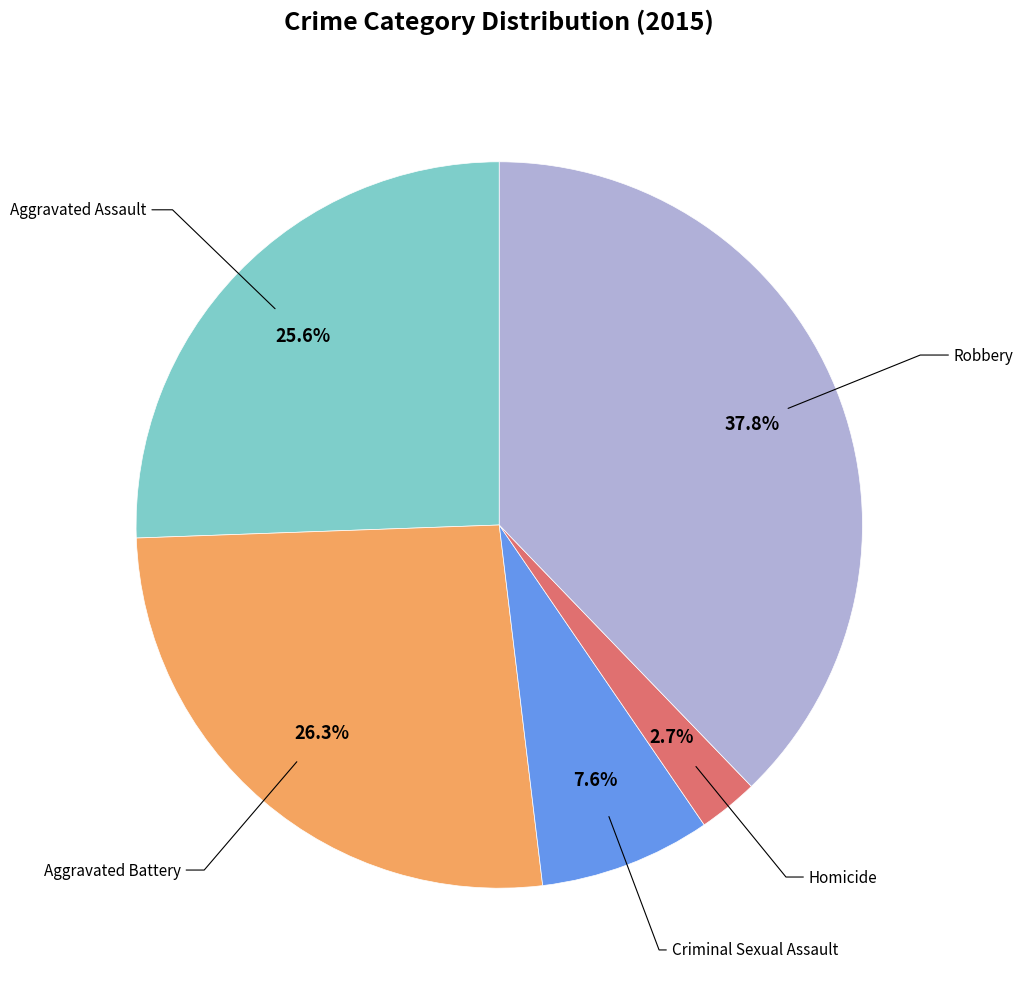

Does any single category account for the majority?

No